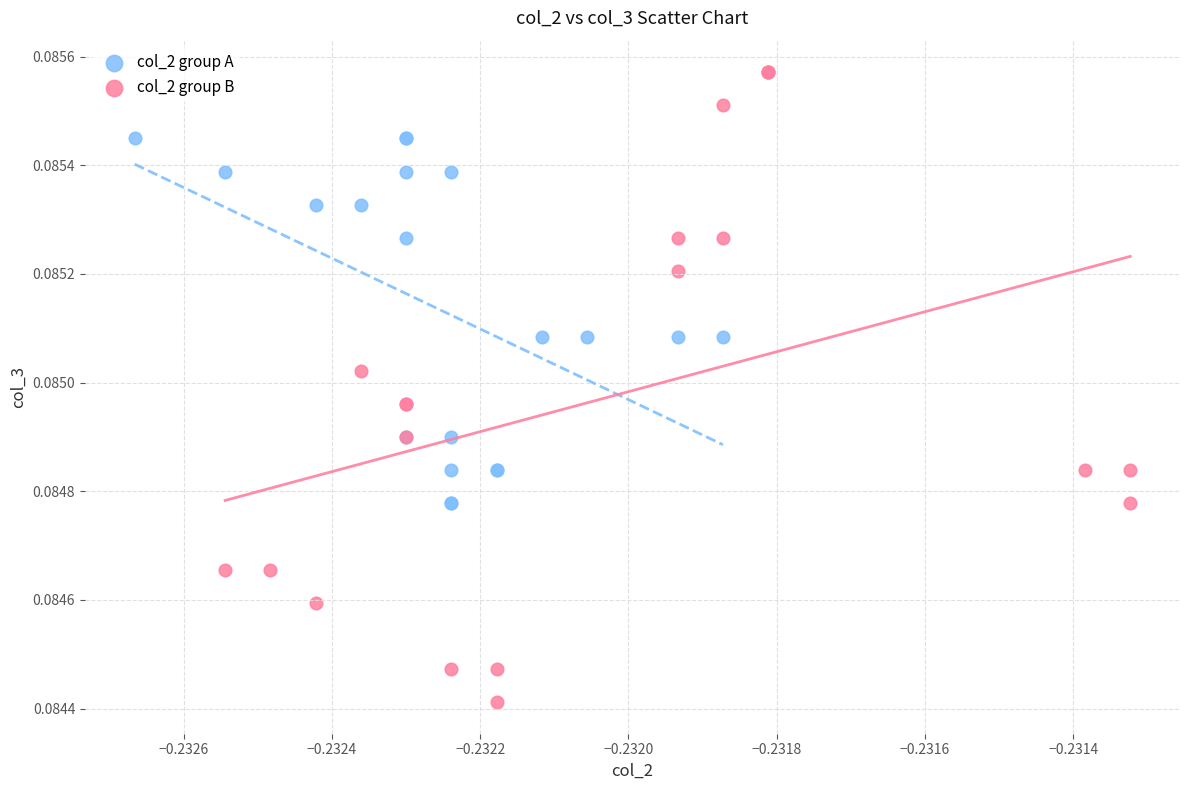

Which series reaches the maximum Y coordinate?

col_2 group B